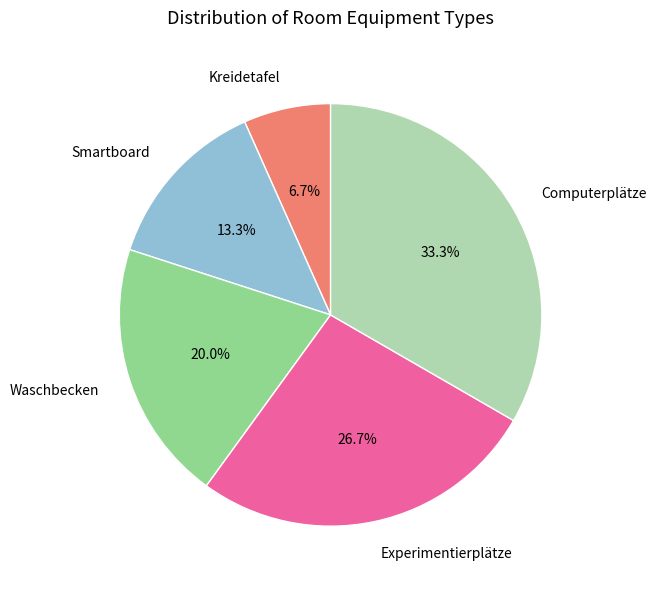

Does any single category account for the majority?

No